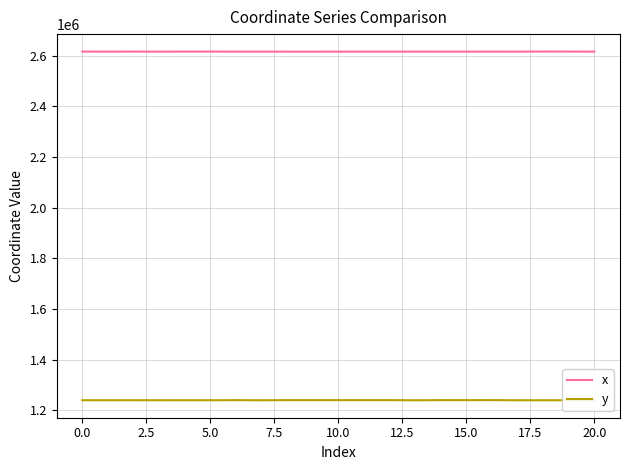

True or false: x and y intersect in this chart.

False